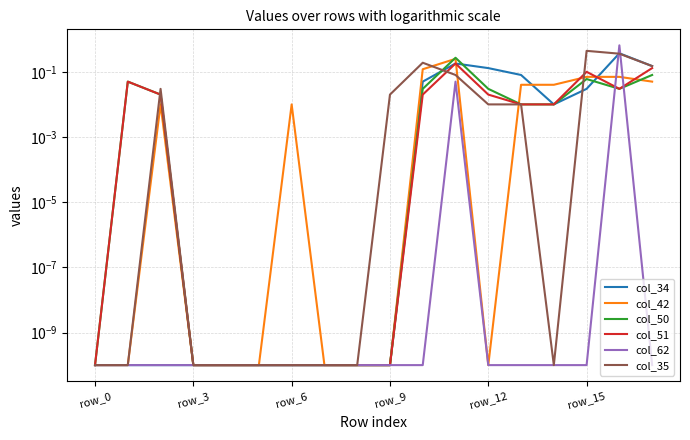

What is the spread (max minus min) of values at 11?

0.2